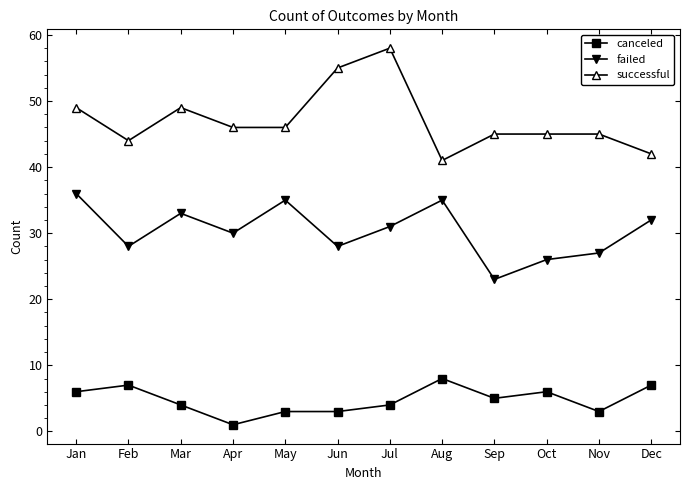

Where is the first local minimum for canceled?

Apr